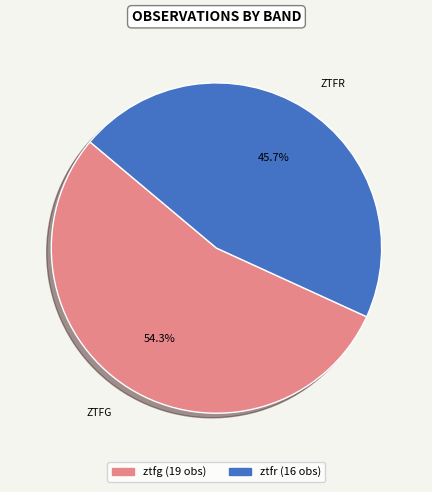

Which category accounts for the majority?

ztfg